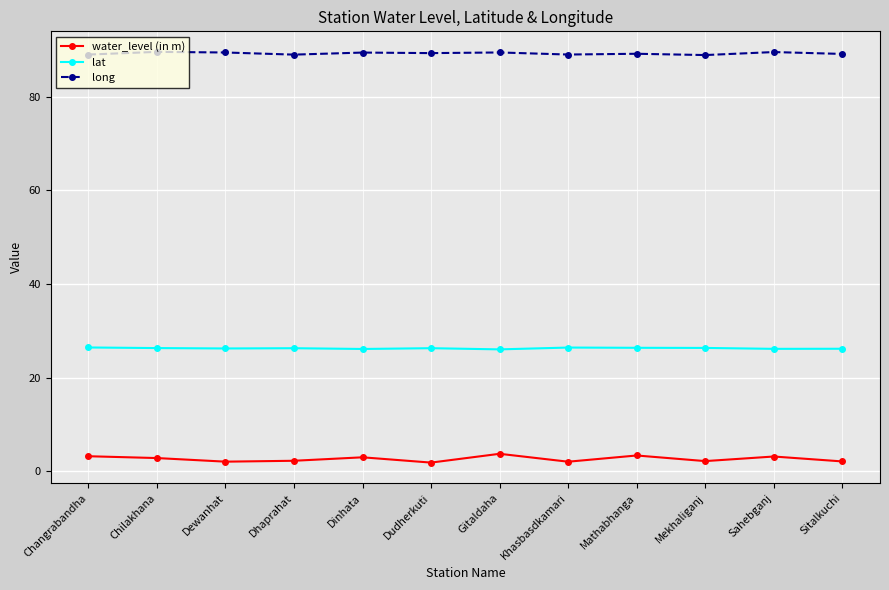

What is the total value across all series at Sahebganj?

118.8